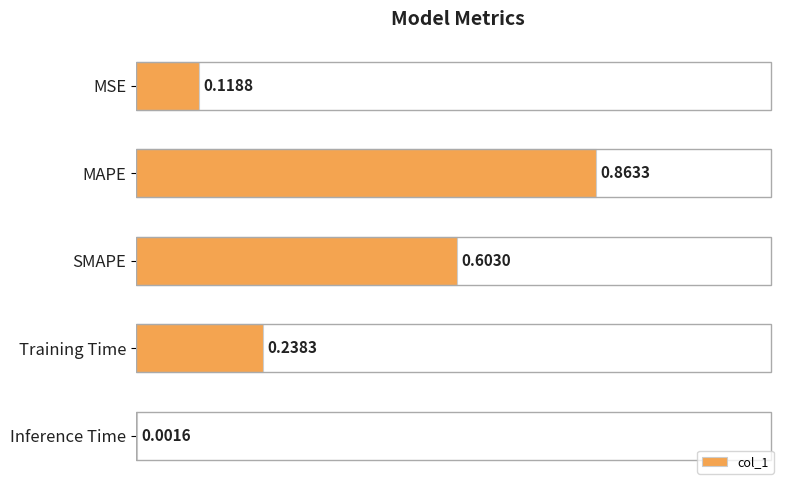

At which label is the value closest to 0?

Inference Time